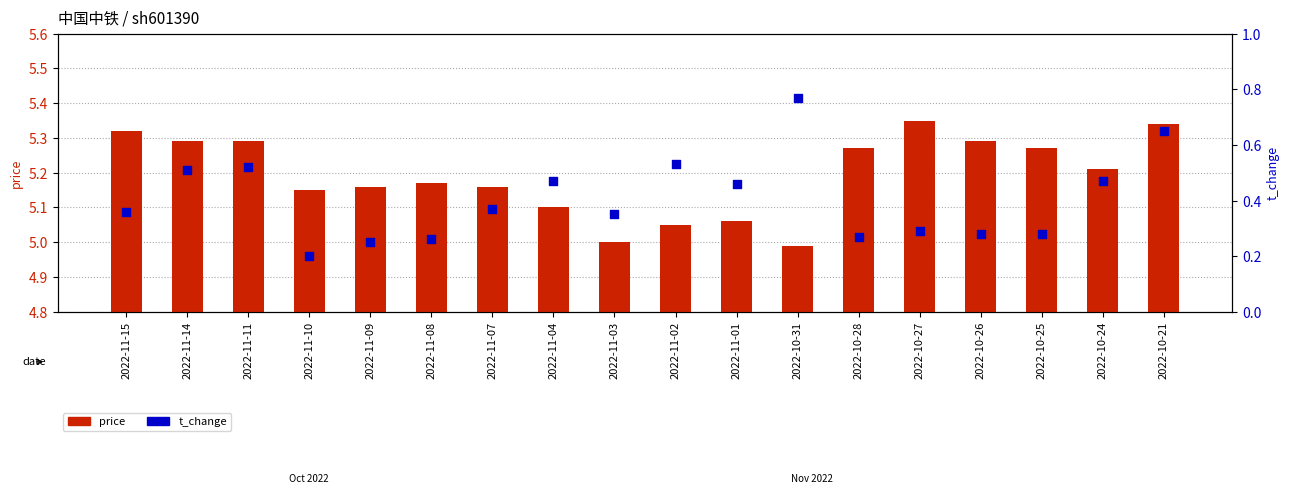

What are all the series names shown in the legend?

price, t_change